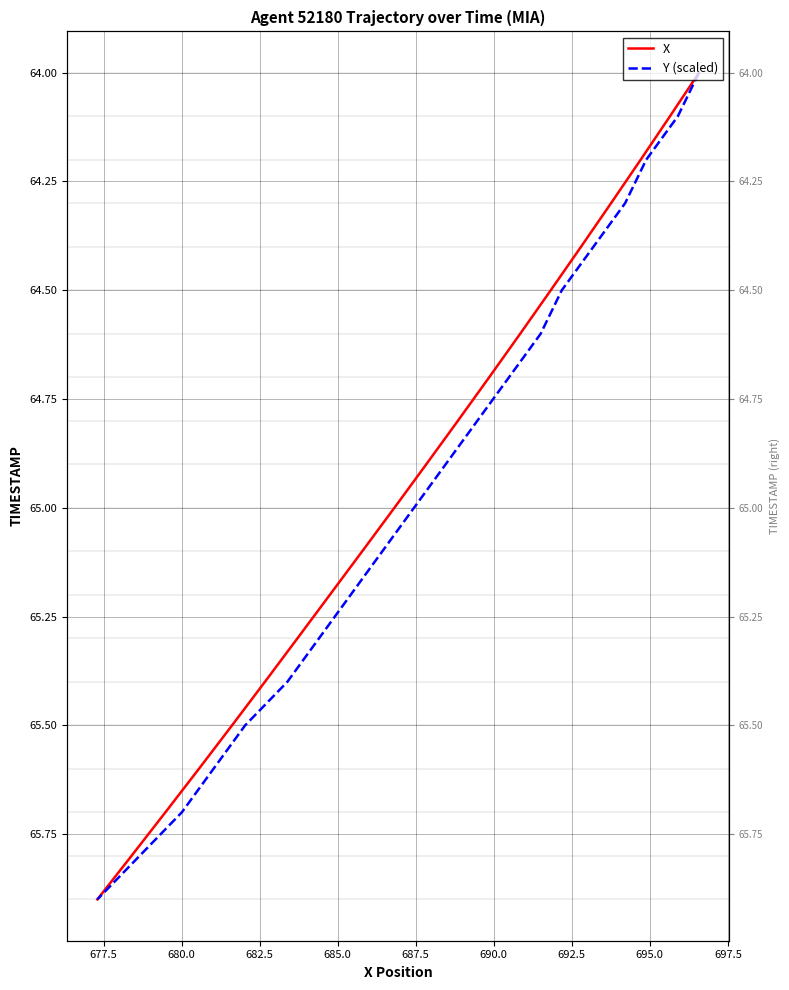

Rank the series by their maximum value, from lowest to highest.

X, Y (scaled)